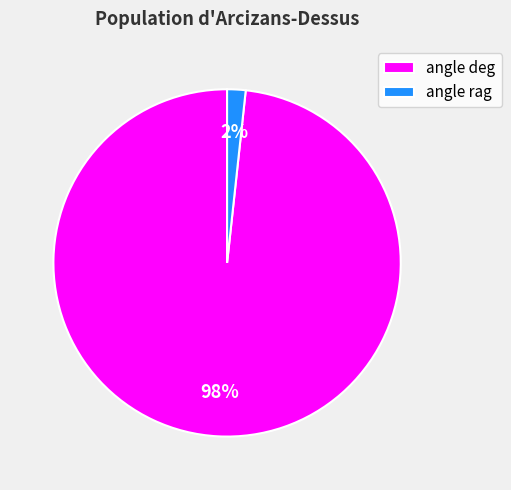

Do angle deg and angle rag together represent more than half of the pie?

Yes